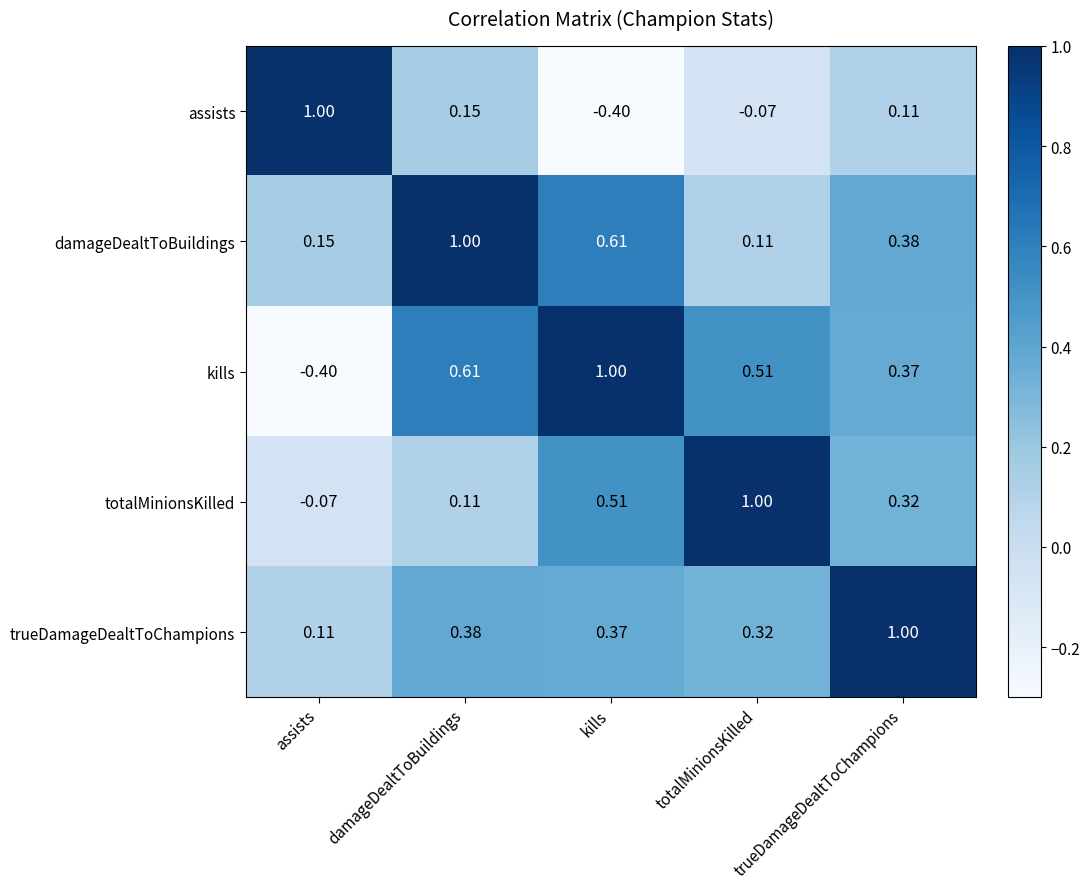

Rank the series at trueDamageDealtToChampions from highest to lowest value.

trueDamageDealtToChampions, damageDealtToBuildings, kills, totalMinionsKilled, assists